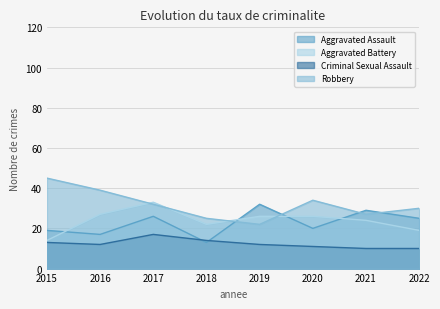

At which category does the chart reach its peak across all series?

2015